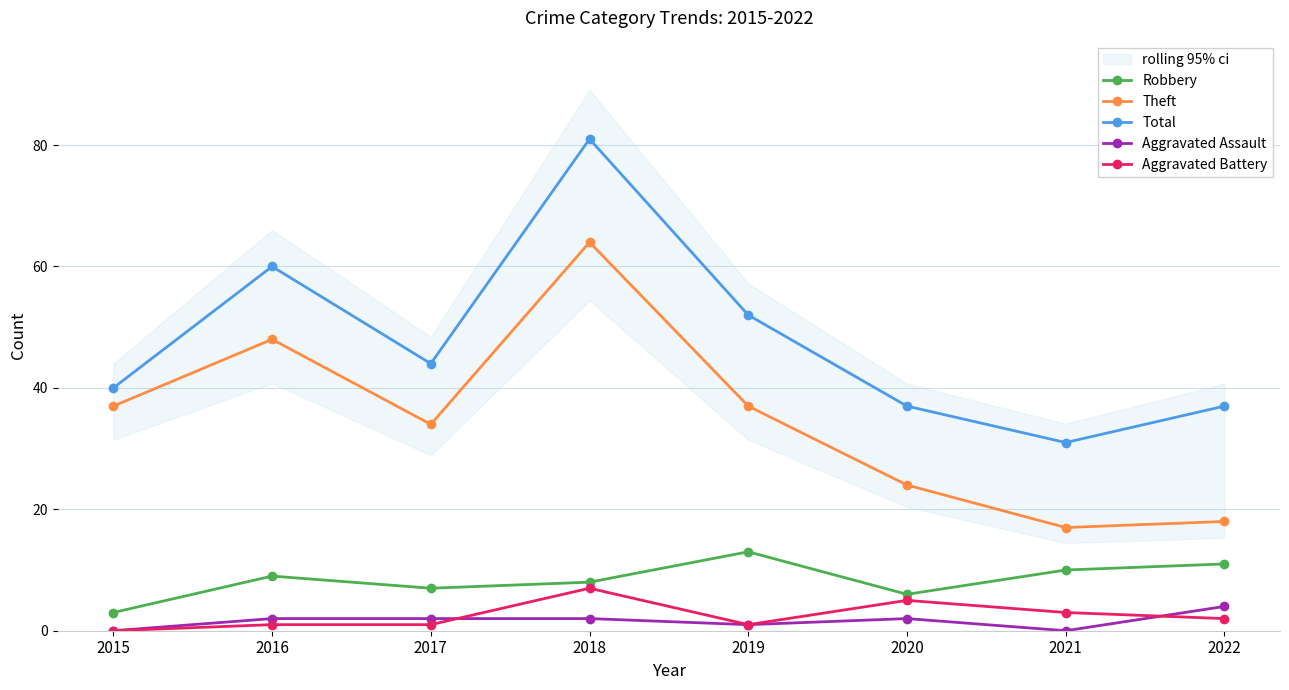

Which label corresponds to the smallest value in the chart?

2015